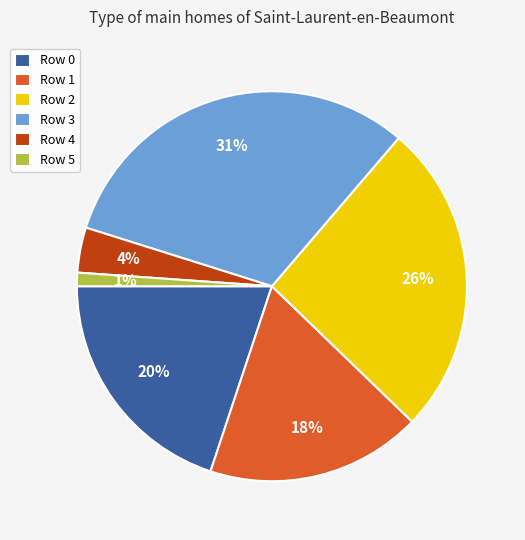

Between Row 3 and Row 4, which is larger?

Row 3